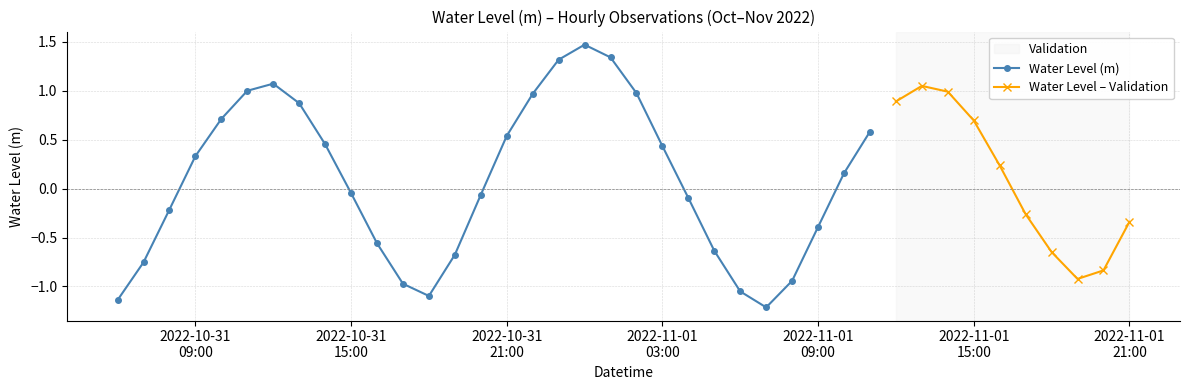

What is the value of the 16th point from the left?

0.5